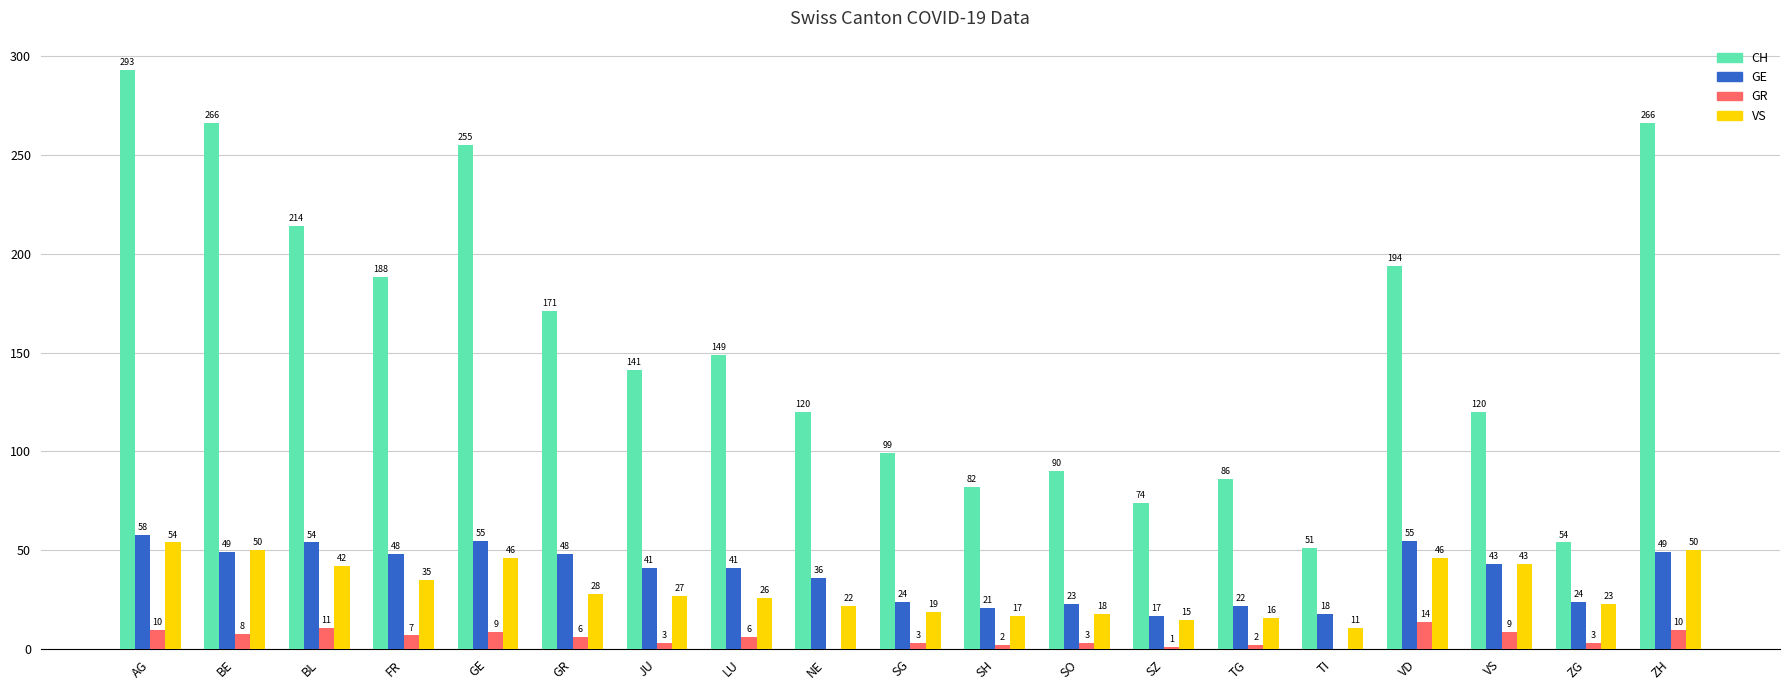

How many groups of bars are there?

19